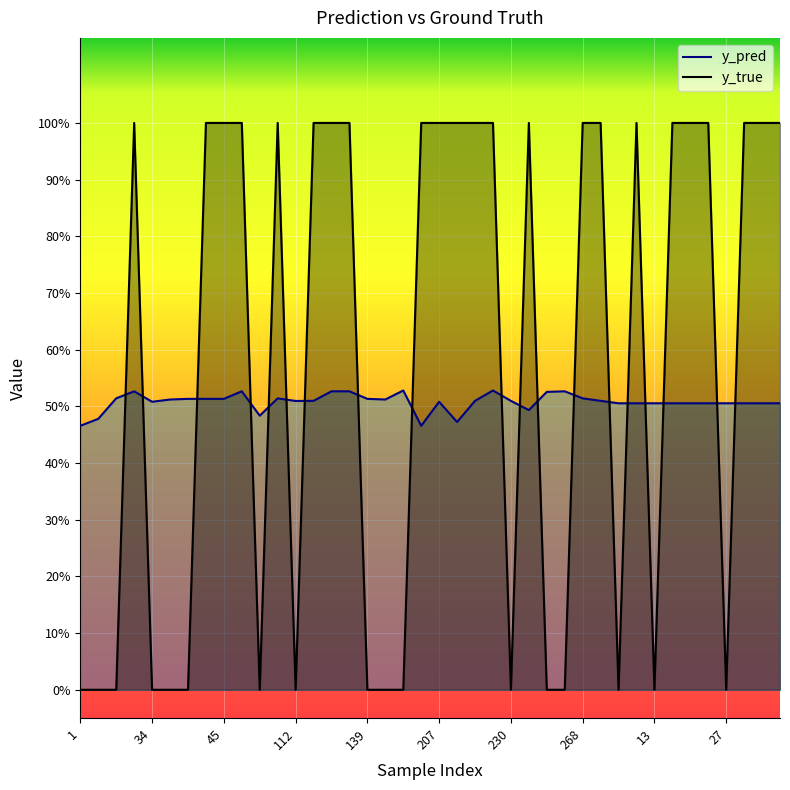

How many data points in y_true are less than 1?

17